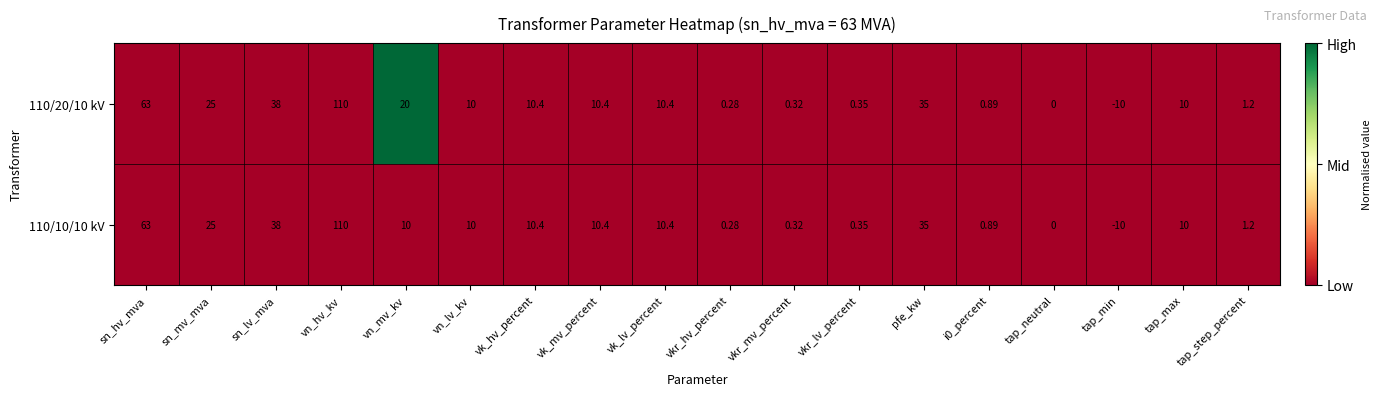

Which category has the highest value across all series?

vn_hv_kv